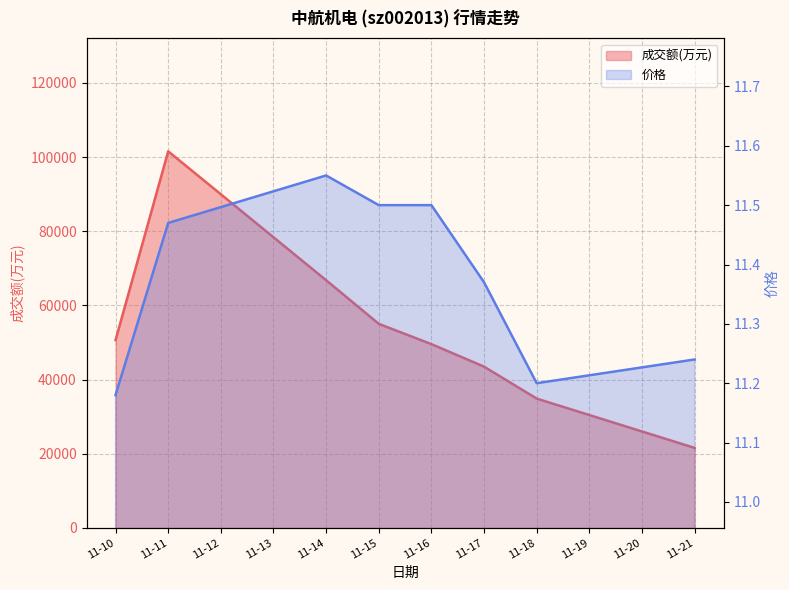

List the series in order of their peak value, lowest first.

价格, 成交额(万元)